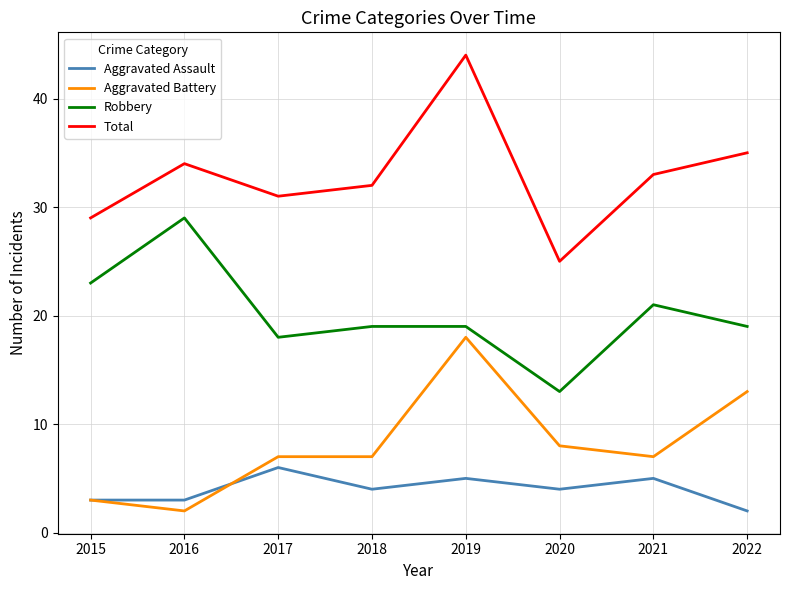

At which category is the sum across all series the highest?

2019